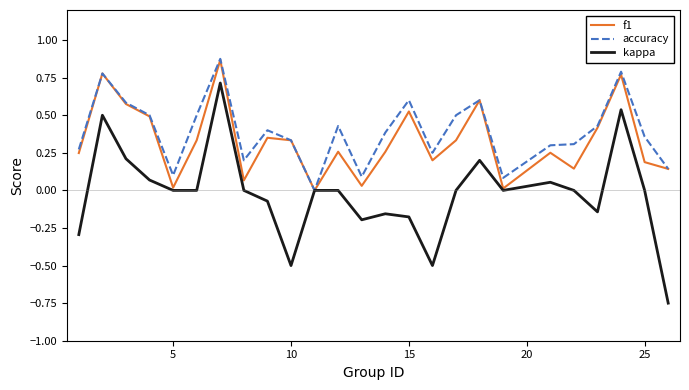

How many values in accuracy are above zero?

24